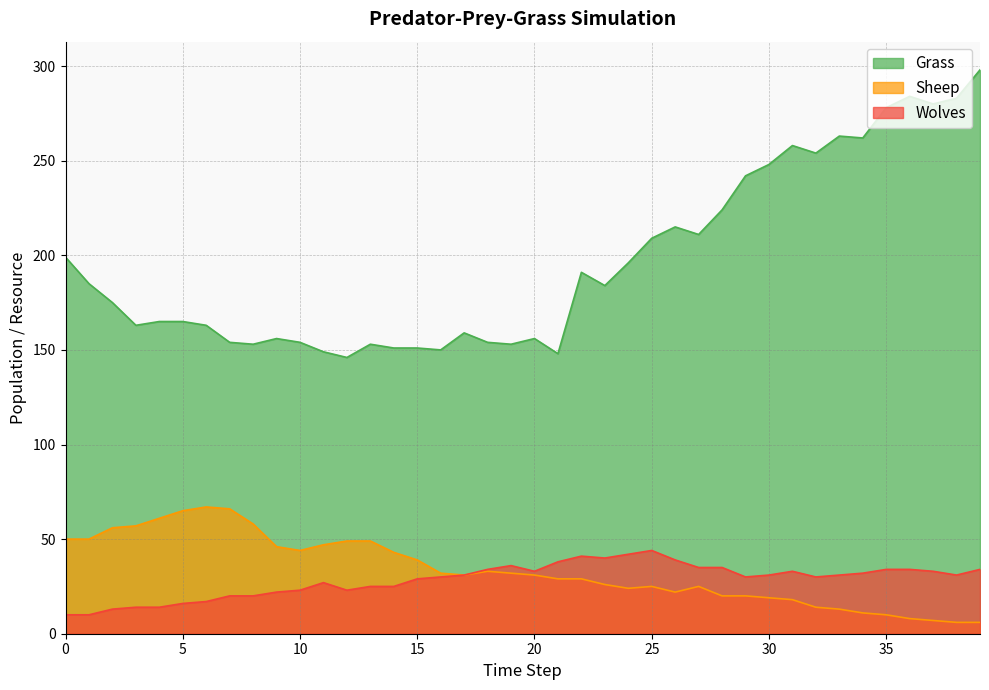

True or false: Grass and Sheep cross at least once.

False